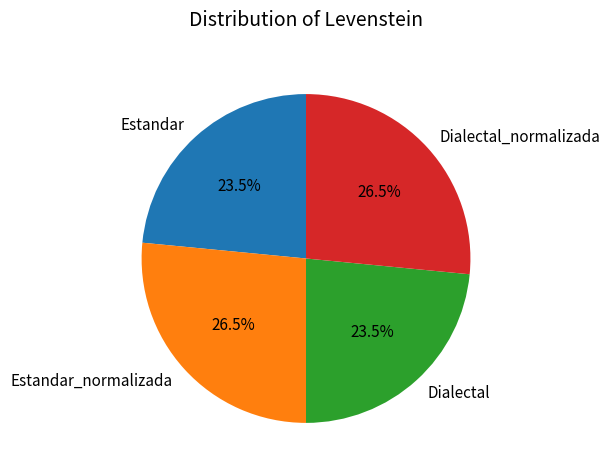

What percentage do Estandar and Dialectal_normalizada together represent?

50.0%